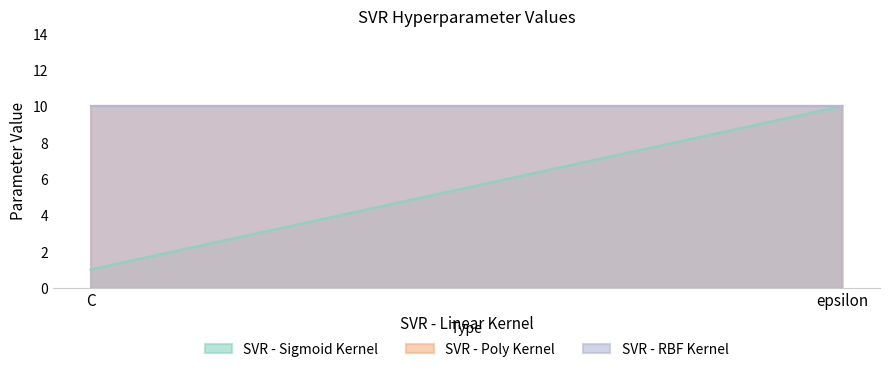

Is it true that SVR - Poly Kernel equals 10 at epsilon?

True